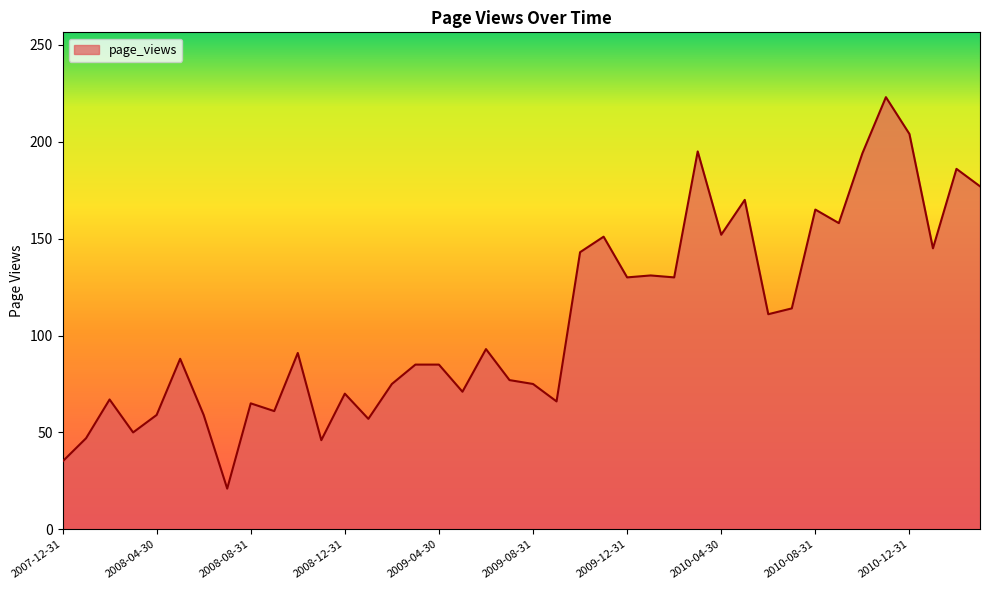

What is the greatest value displayed?

223